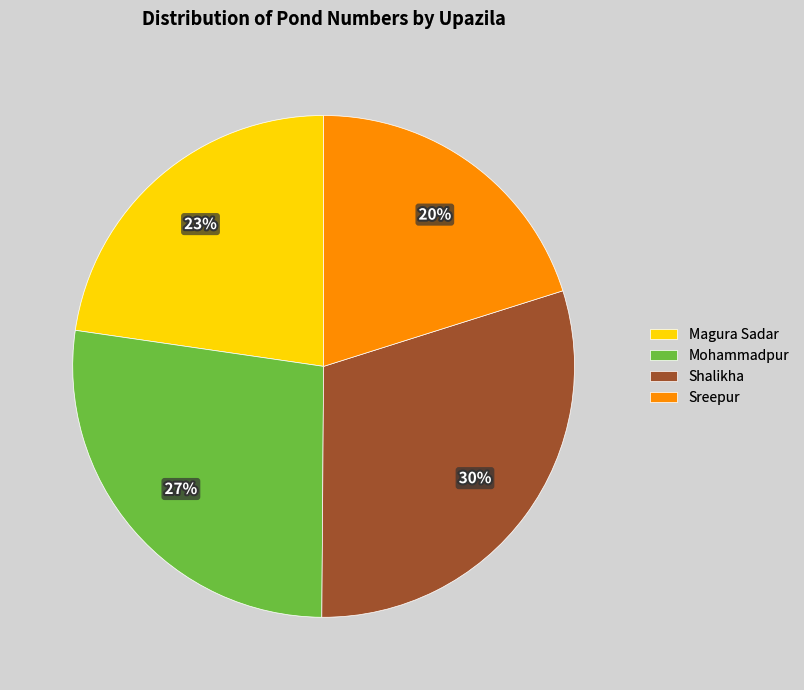

Which has a higher value, Magura Sadar or Sreepur?

Magura Sadar